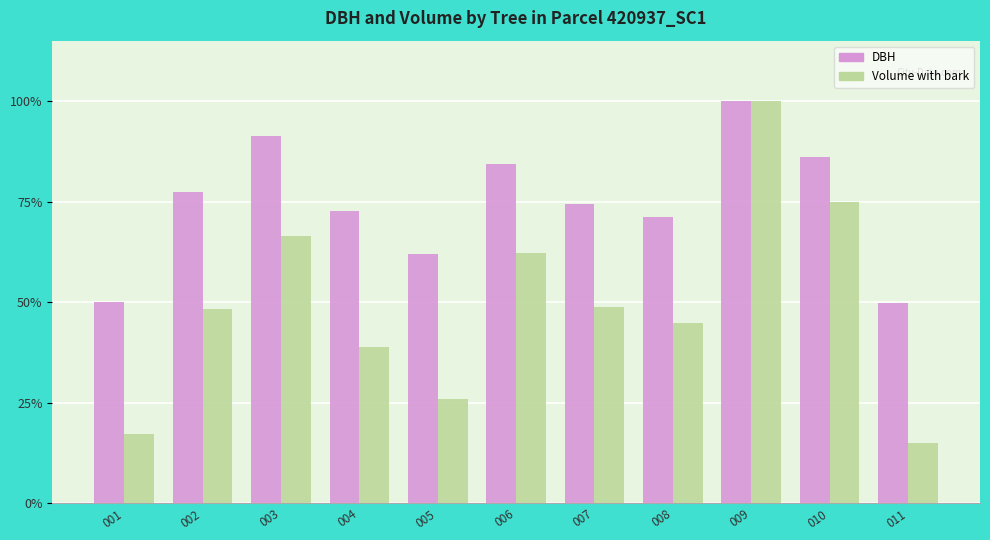

Which category has the lowest value across all series?

011